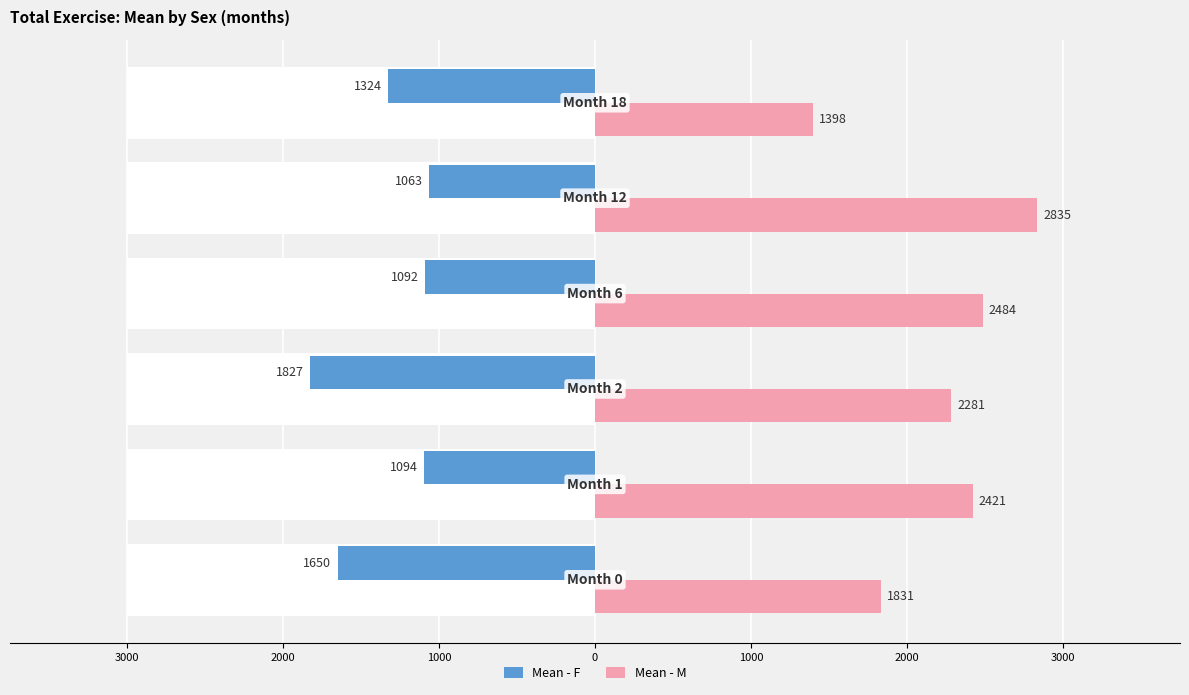

True or false: Mean - M has a value of 2834.5 at 1000.

True